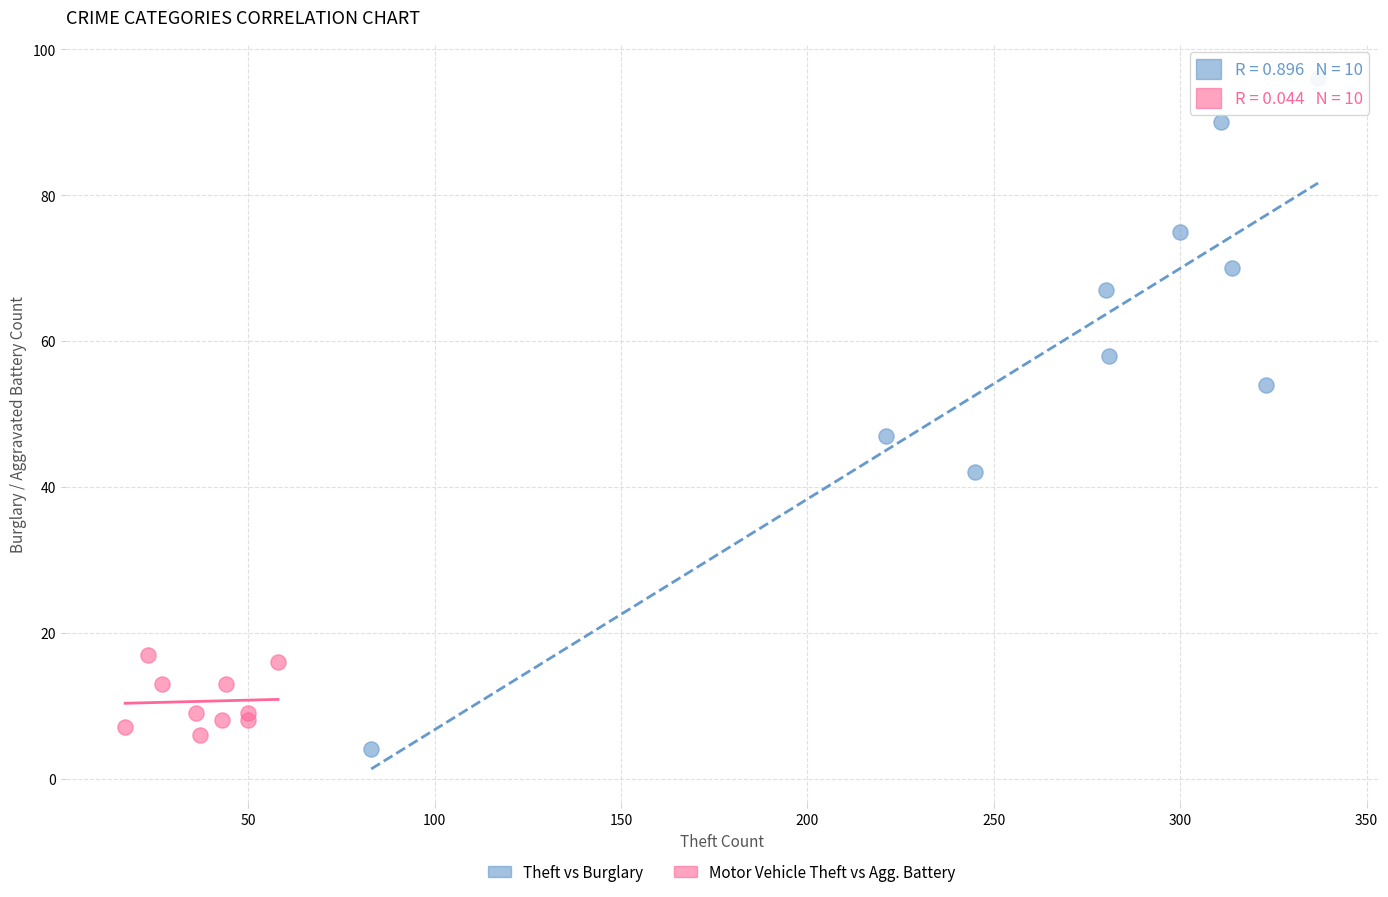

Which series contains the highest Y value?

Theft vs Burglary